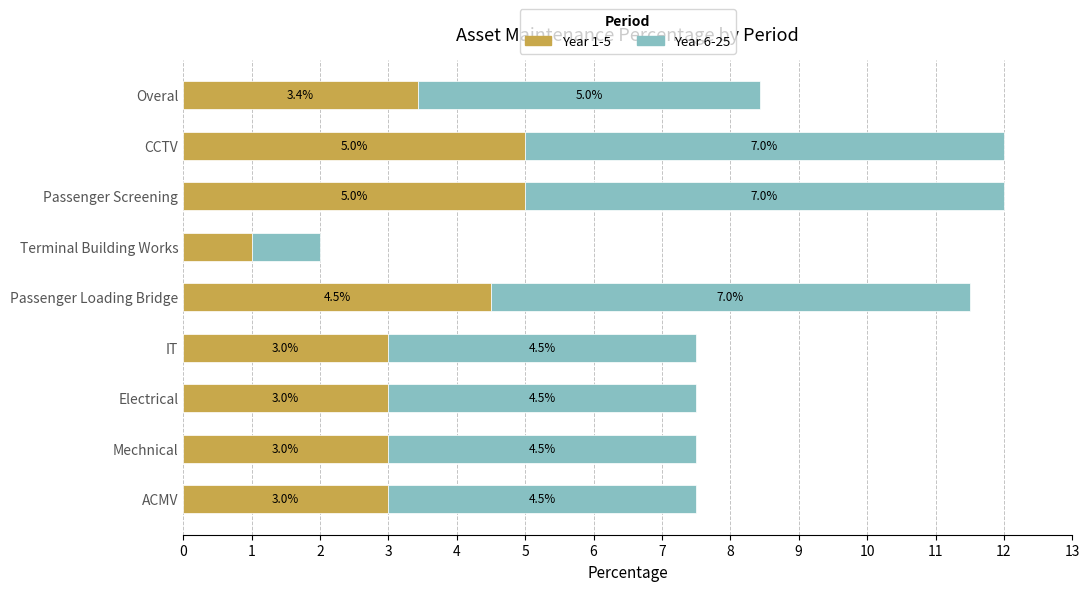

Count the number of categories in the chart.

9